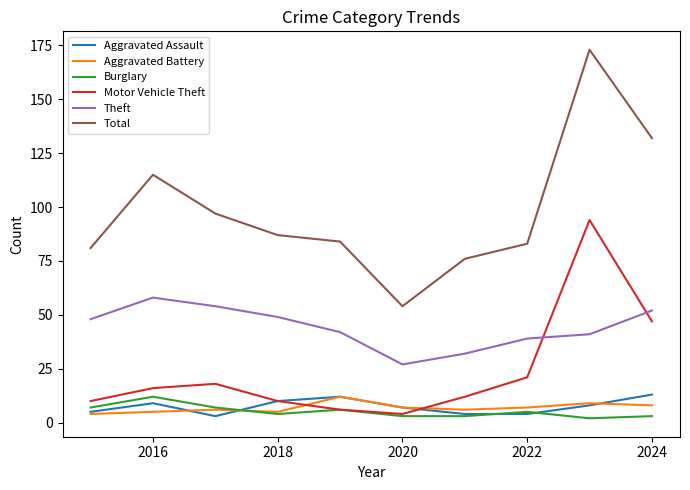

Which series has the largest total across all categories?

Total